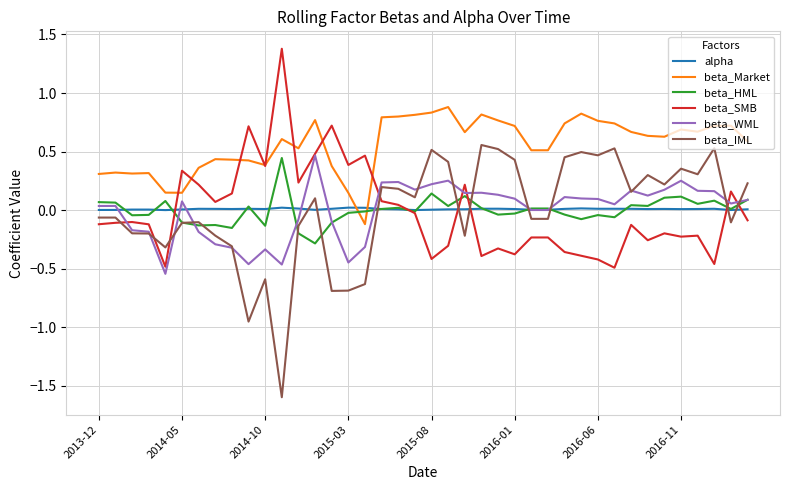

Which series has the largest range (max minus min)?

beta_IML